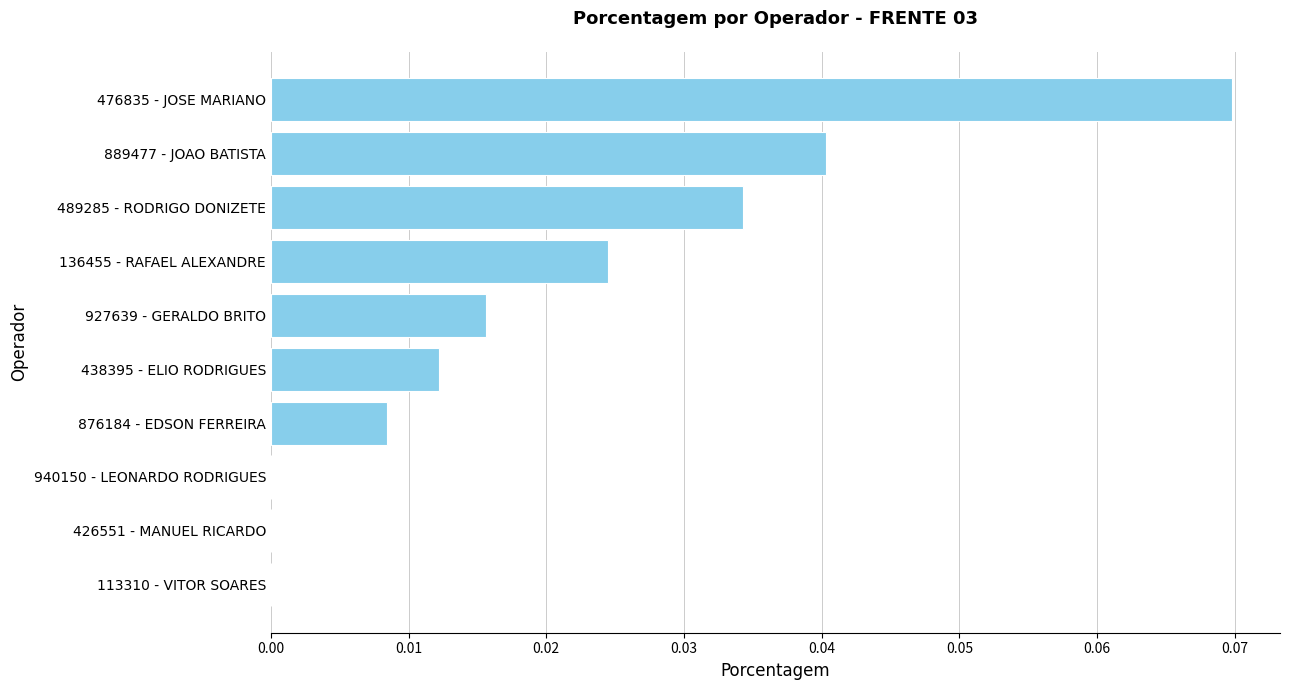

Which has a higher value, 136455 - RAFAEL ALEXANDRE or 426551 - MANUEL RICARDO?

136455 - RAFAEL ALEXANDRE